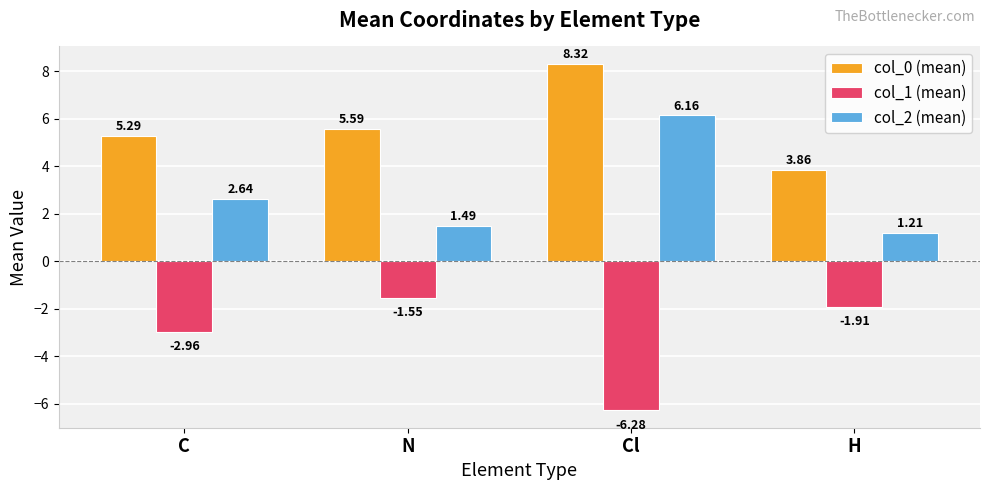

At which label does col_1 (mean) reach its peak?

N